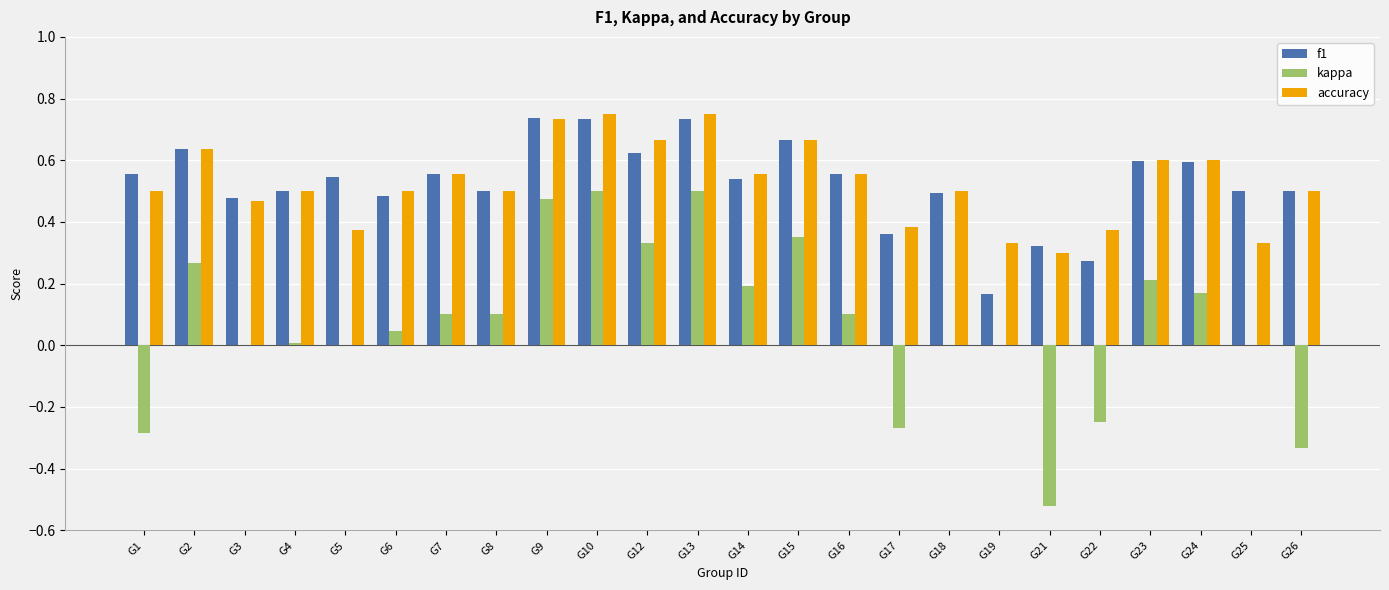

The value of accuracy at G5 is 0.1. True or false?

False